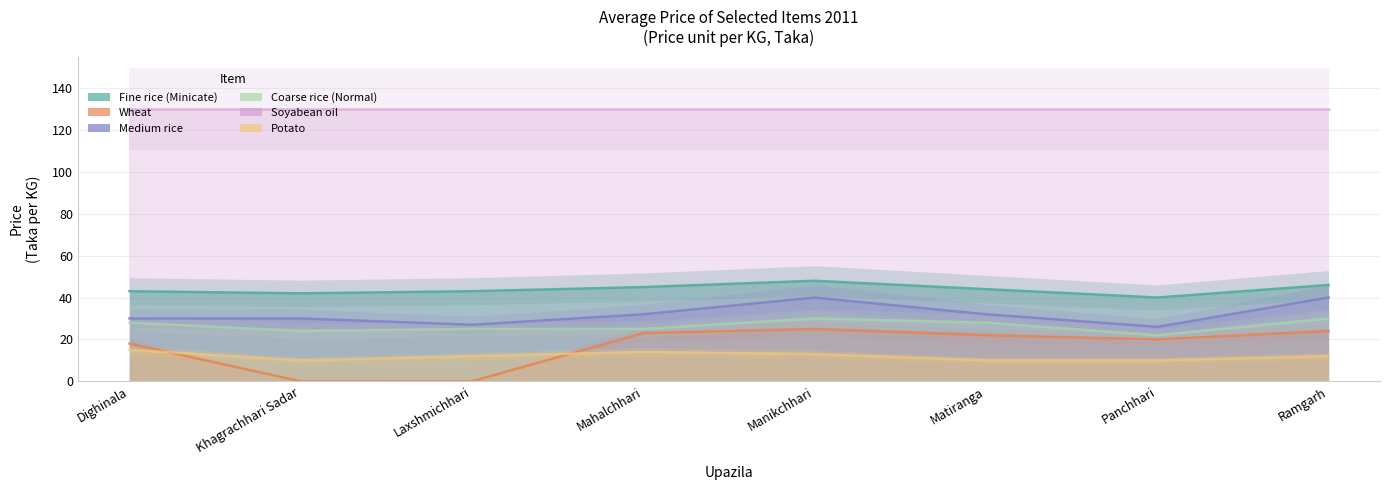

True or false: Wheat and Fine rice (Minicate) intersect in this chart.

False